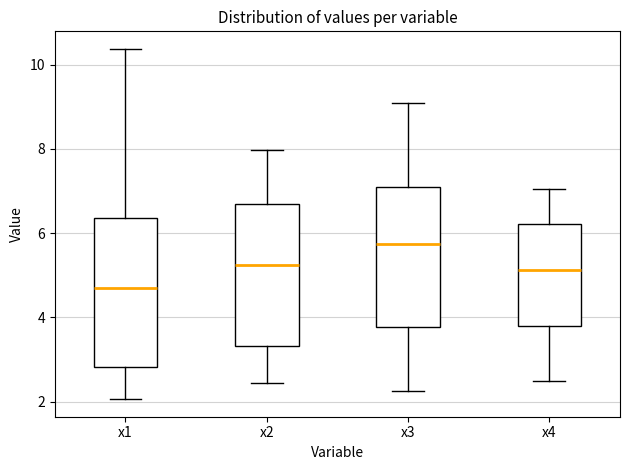

Reading left to right, transcribe this box plot: for each box, give where its median line is, the range the box spans, and where its two whiskers end, as read against the y-axis. The values are not printed on the chart, so give them approximately, as read against the axis.

x1: median 4.6, box 2.8 to 6.4, whiskers 2.0 to 10.4
x2: median 5.2, box 3.4 to 6.6, whiskers 2.4 to 8.0
x3: median 5.8, box 3.8 to 7.2, whiskers 2.2 to 9.0
x4: median 5.2, box 3.8 to 6.2, whiskers 2.4 to 7.0